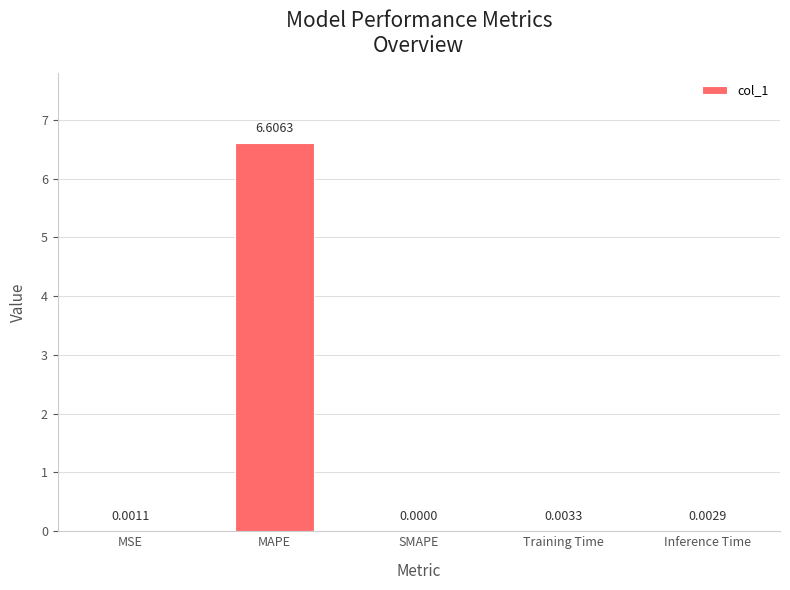

What is the change in value from MAPE to Training Time?

-6.6